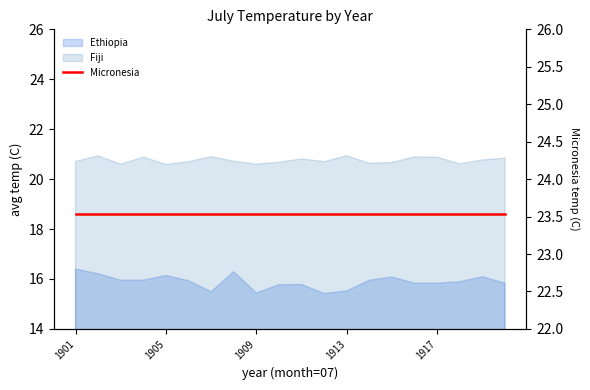

List the labels in order of Ethiopia value, largest first.

1901, 1908, 1902, 1905, 1919, 1915, 1903, 1904, 1914, 1906, 1918, 1916, 1917, 1920, 1911, 1910, 1913, 1907, 1909, 1912